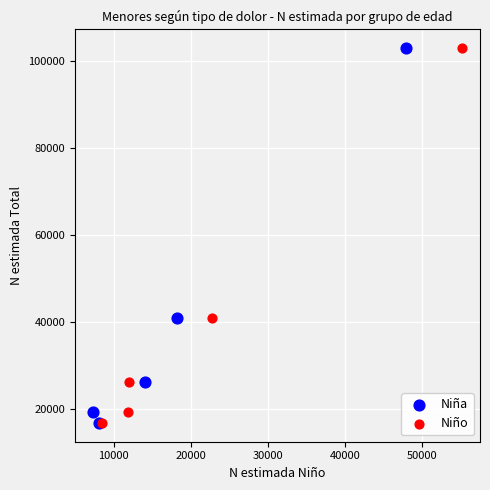

What are all the series names shown in the legend?

Niña, Niño